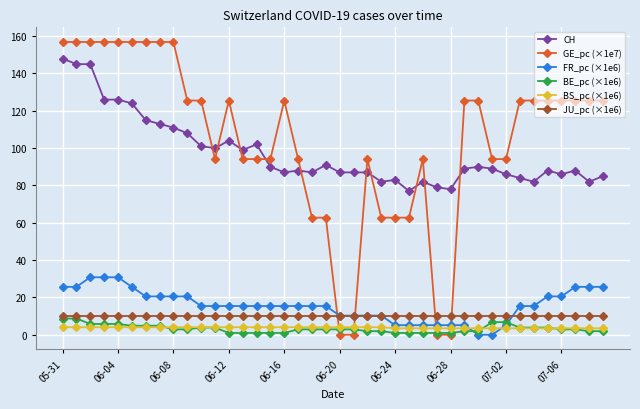

Which series has the largest range (max minus min)?

GE_pc (×1e7)